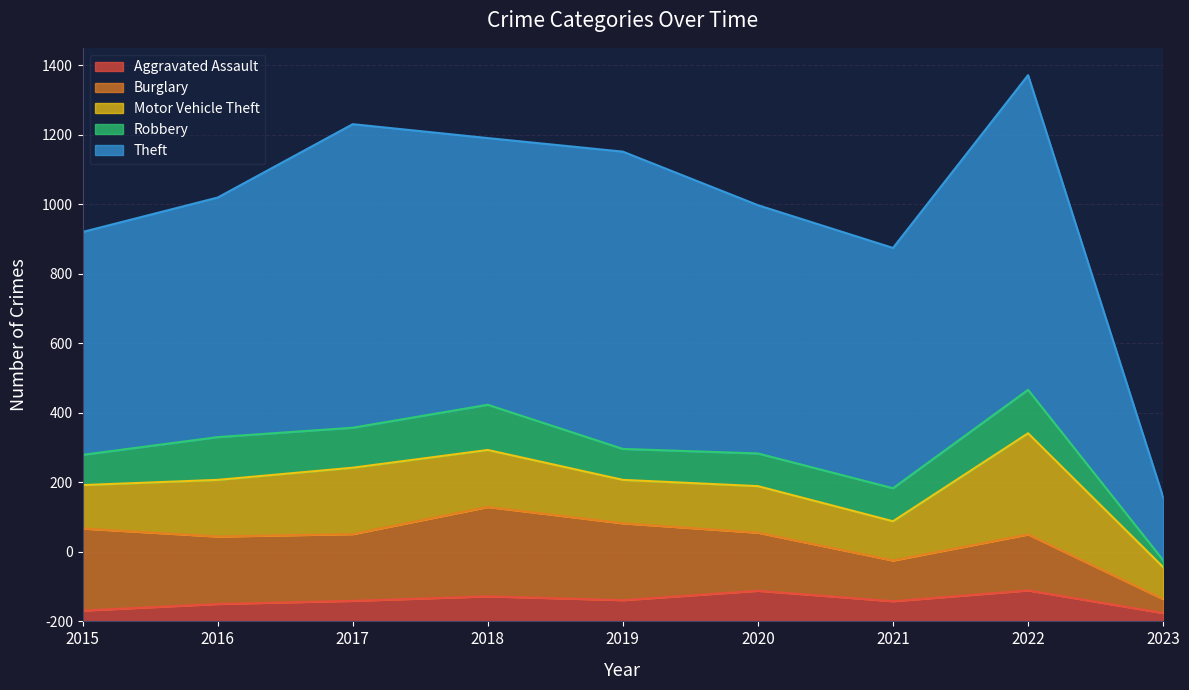

What is the difference between the second highest and second lowest values in the Robbery series?

38